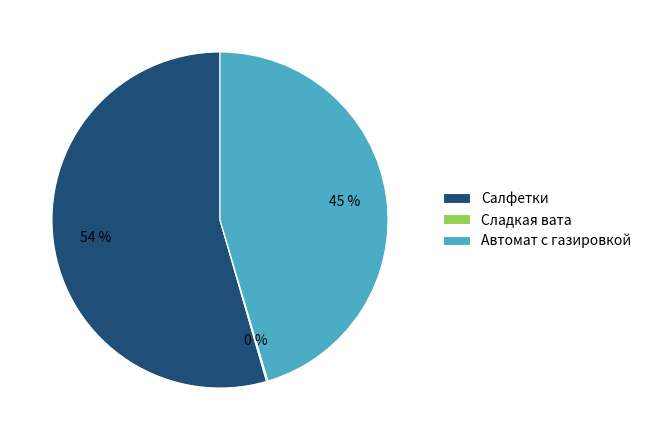

To the nearest percent, what is the average slice percentage?

33%